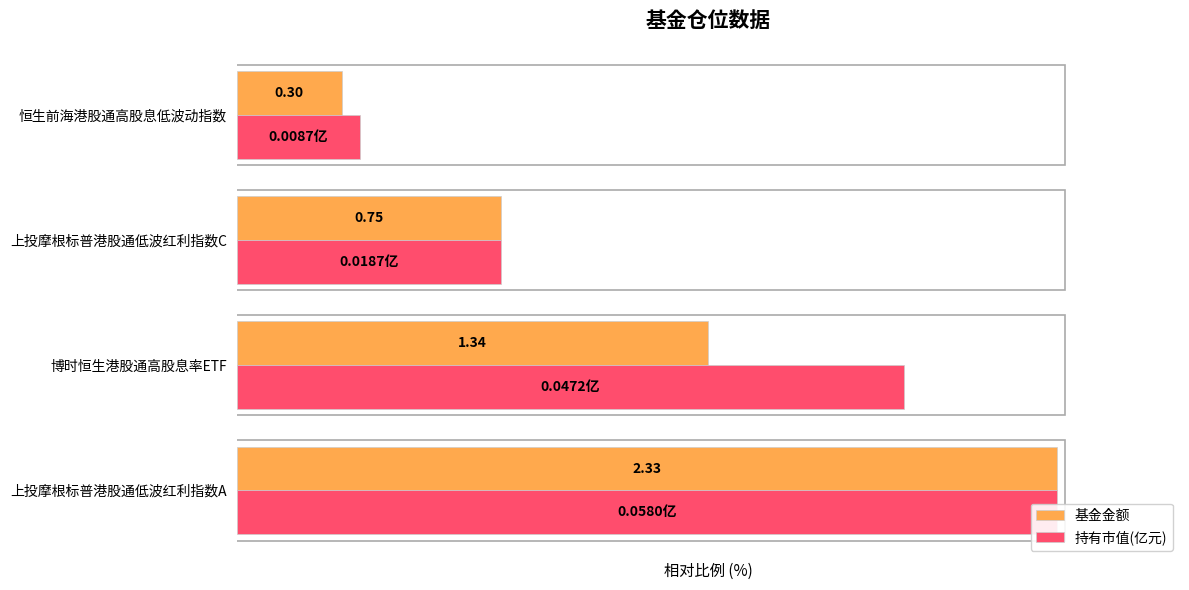

How many data points in 基金金额 are less than 57?

2